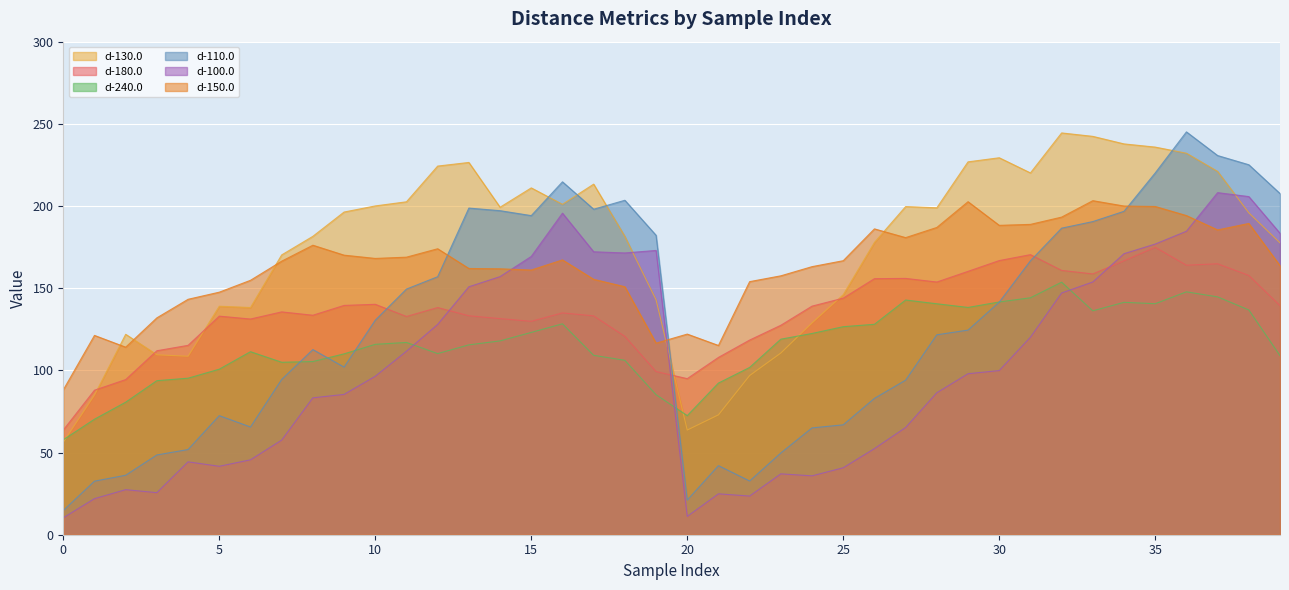

What is the smallest value displayed?

10.3